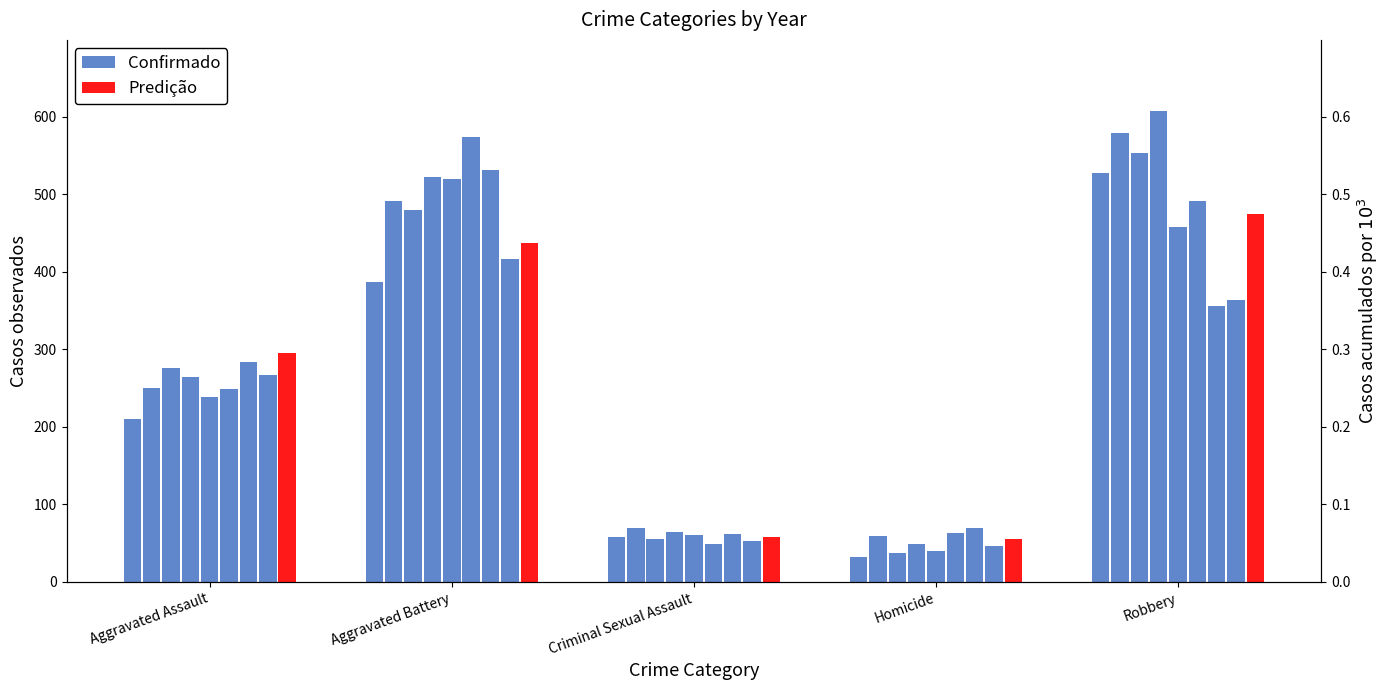

What are all the series names shown in the legend?

Confirmado, Predição